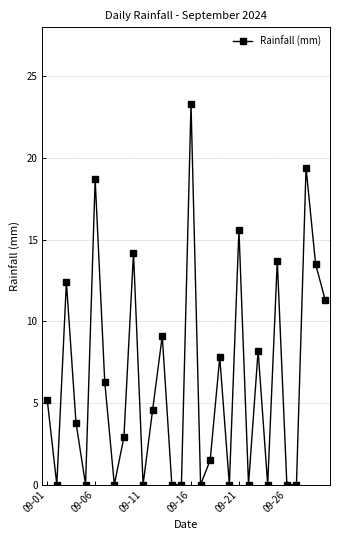

Is this an area chart (filled region under the line)?

No